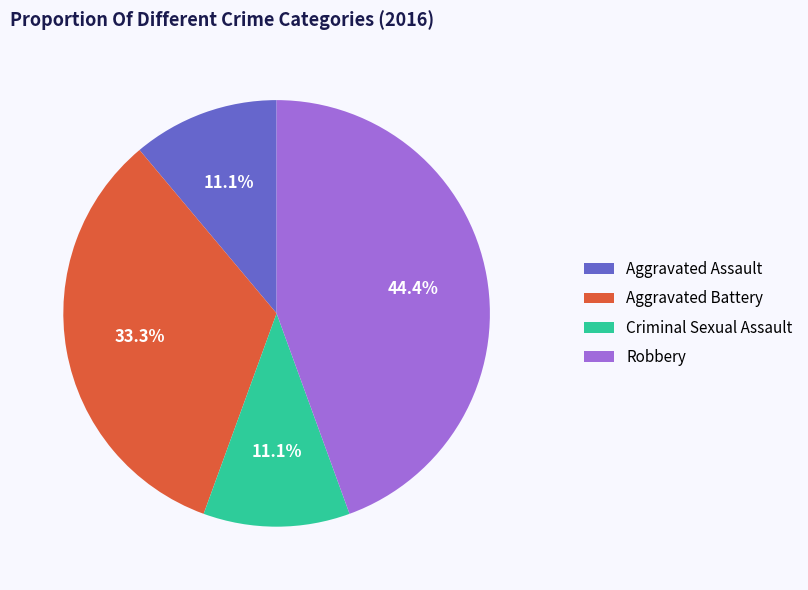

True or false: Aggravated Assault accounts for 23% of the total.

False